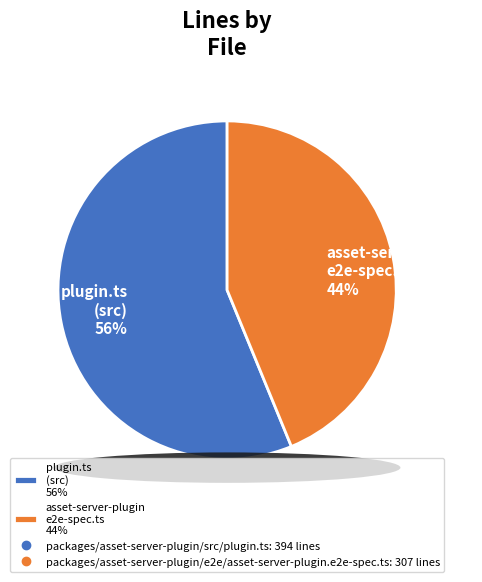

How many segments does this pie chart have?

2